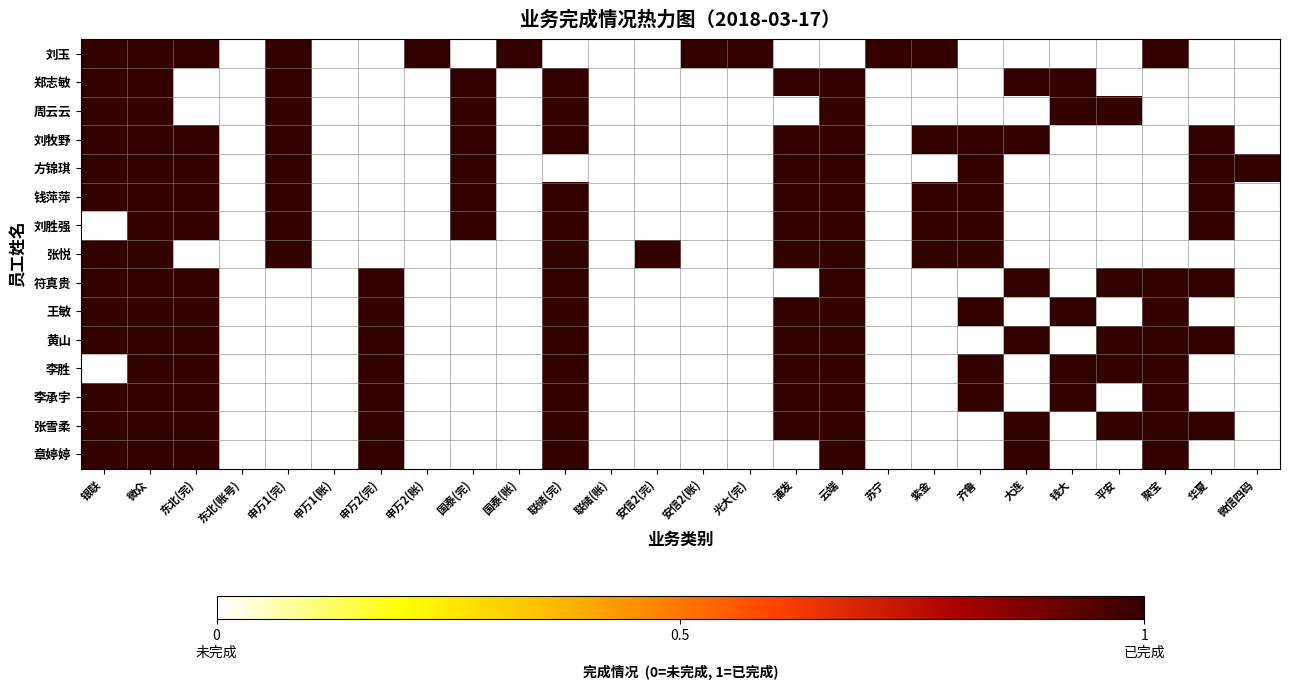

Reading left to right, what are all the values shown in this chart?

刘玉: 银联=1	微众=1	东北(完)=1	东北(账号)=0	申万1(完)=1	申万1(账)=0	申万2(完)=0	申万2(账)=1	国泰(完)=0	国泰(账)=1	联储(完)=0	联储(账)=0	安信2(完)=0	安信2(账)=1	光大(完)=1	浦发=0	云端=0	苏宁=1	紫金=1	齐鲁=0	大连=0	钱大=0	平安=0	聚宝=1	华夏=0	微信四码=0
郑志敏: 银联=1	微众=1	东北(完)=0	东北(账号)=0	申万1(完)=1	申万1(账)=0	申万2(完)=0	申万2(账)=0	国泰(完)=1	国泰(账)=0	联储(完)=1	联储(账)=0	安信2(完)=0	安信2(账)=0	光大(完)=0	浦发=1	云端=1	苏宁=0	紫金=0	齐鲁=0	大连=1	钱大=1	平安=0	聚宝=0	华夏=0	微信四码=0
周云云: 银联=1	微众=1	东北(完)=0	东北(账号)=0	申万1(完)=1	申万1(账)=0	申万2(完)=0	申万2(账)=0	国泰(完)=1	国泰(账)=0	联储(完)=1	联储(账)=0	安信2(完)=0	安信2(账)=0	光大(完)=0	浦发=0	云端=1	苏宁=0	紫金=0	齐鲁=0	大连=0	钱大=1	平安=1	聚宝=0	华夏=0	微信四码=0
刘牧野: 银联=1	微众=1	东北(完)=1	东北(账号)=0	申万1(完)=1	申万1(账)=0	申万2(完)=0	申万2(账)=0	国泰(完)=1	国泰(账)=0	联储(完)=1	联储(账)=0	安信2(完)=0	安信2(账)=0	光大(完)=0	浦发=1	云端=1	苏宁=0	紫金=1	齐鲁=1	大连=1	钱大=0	平安=0	聚宝=0	华夏=1	微信四码=0
方锦琪: 银联=1	微众=1	东北(完)=1	东北(账号)=0	申万1(完)=1	申万1(账)=0	申万2(完)=0	申万2(账)=0	国泰(完)=1	国泰(账)=0	联储(完)=0	联储(账)=0	安信2(完)=0	安信2(账)=0	光大(完)=0	浦发=1	云端=1	苏宁=0	紫金=0	齐鲁=1	大连=0	钱大=0	平安=0	聚宝=0	华夏=1	微信四码=1
钱萍萍: 银联=1	微众=1	东北(完)=1	东北(账号)=0	申万1(完)=1	申万1(账)=0	申万2(完)=0	申万2(账)=0	国泰(完)=1	国泰(账)=0	联储(完)=1	联储(账)=0	安信2(完)=0	安信2(账)=0	光大(完)=0	浦发=1	云端=1	苏宁=0	紫金=1	齐鲁=1	大连=0	钱大=0	平安=0	聚宝=0	华夏=1	微信四码=0
刘胜强: 银联=0	微众=1	东北(完)=1	东北(账号)=0	申万1(完)=1	申万1(账)=0	申万2(完)=0	申万2(账)=0	国泰(完)=1	国泰(账)=0	联储(完)=1	联储(账)=0	安信2(完)=0	安信2(账)=0	光大(完)=0	浦发=1	云端=1	苏宁=0	紫金=1	齐鲁=1	大连=0	钱大=0	平安=0	聚宝=0	华夏=1	微信四码=0
张悦: 银联=1	微众=1	东北(完)=0	东北(账号)=0	申万1(完)=1	申万1(账)=0	申万2(完)=0	申万2(账)=0	国泰(完)=0	国泰(账)=0	联储(完)=1	联储(账)=0	安信2(完)=1	安信2(账)=0	光大(完)=0	浦发=1	云端=1	苏宁=0	紫金=1	齐鲁=1	大连=0	钱大=0	平安=0	聚宝=0	华夏=0	微信四码=0
符真贵: 银联=1	微众=1	东北(完)=1	东北(账号)=0	申万1(完)=0	申万1(账)=0	申万2(完)=1	申万2(账)=0	国泰(完)=0	国泰(账)=0	联储(完)=1	联储(账)=0	安信2(完)=0	安信2(账)=0	光大(完)=0	浦发=0	云端=1	苏宁=0	紫金=0	齐鲁=0	大连=1	钱大=0	平安=1	聚宝=1	华夏=1	微信四码=0
王敏: 银联=1	微众=1	东北(完)=1	东北(账号)=0	申万1(完)=0	申万1(账)=0	申万2(完)=1	申万2(账)=0	国泰(完)=0	国泰(账)=0	联储(完)=1	联储(账)=0	安信2(完)=0	安信2(账)=0	光大(完)=0	浦发=1	云端=1	苏宁=0	紫金=0	齐鲁=1	大连=0	钱大=1	平安=0	聚宝=1	华夏=0	微信四码=0
黄山: 银联=1	微众=1	东北(完)=1	东北(账号)=0	申万1(完)=0	申万1(账)=0	申万2(完)=1	申万2(账)=0	国泰(完)=0	国泰(账)=0	联储(完)=1	联储(账)=0	安信2(完)=0	安信2(账)=0	光大(完)=0	浦发=1	云端=1	苏宁=0	紫金=0	齐鲁=0	大连=1	钱大=0	平安=1	聚宝=1	华夏=1	微信四码=0
李胜: 银联=0	微众=1	东北(完)=1	东北(账号)=0	申万1(完)=0	申万1(账)=0	申万2(完)=1	申万2(账)=0	国泰(完)=0	国泰(账)=0	联储(完)=1	联储(账)=0	安信2(完)=0	安信2(账)=0	光大(完)=0	浦发=1	云端=1	苏宁=0	紫金=0	齐鲁=1	大连=0	钱大=1	平安=1	聚宝=1	华夏=0	微信四码=0
李承宇: 银联=1	微众=1	东北(完)=1	东北(账号)=0	申万1(完)=0	申万1(账)=0	申万2(完)=1	申万2(账)=0	国泰(完)=0	国泰(账)=0	联储(完)=1	联储(账)=0	安信2(完)=0	安信2(账)=0	光大(完)=0	浦发=1	云端=1	苏宁=0	紫金=0	齐鲁=1	大连=0	钱大=1	平安=0	聚宝=1	华夏=0	微信四码=0
张雪柔: 银联=1	微众=1	东北(完)=1	东北(账号)=0	申万1(完)=0	申万1(账)=0	申万2(完)=1	申万2(账)=0	国泰(完)=0	国泰(账)=0	联储(完)=1	联储(账)=0	安信2(完)=0	安信2(账)=0	光大(完)=0	浦发=1	云端=1	苏宁=0	紫金=0	齐鲁=0	大连=1	钱大=0	平安=1	聚宝=1	华夏=1	微信四码=0
章婷婷: 银联=1	微众=1	东北(完)=1	东北(账号)=0	申万1(完)=0	申万1(账)=0	申万2(完)=1	申万2(账)=0	国泰(完)=0	国泰(账)=0	联储(完)=1	联储(账)=0	安信2(完)=0	安信2(账)=0	光大(完)=0	浦发=0	云端=1	苏宁=0	紫金=0	齐鲁=0	大连=1	钱大=0	平安=0	聚宝=1	华夏=0	微信四码=0